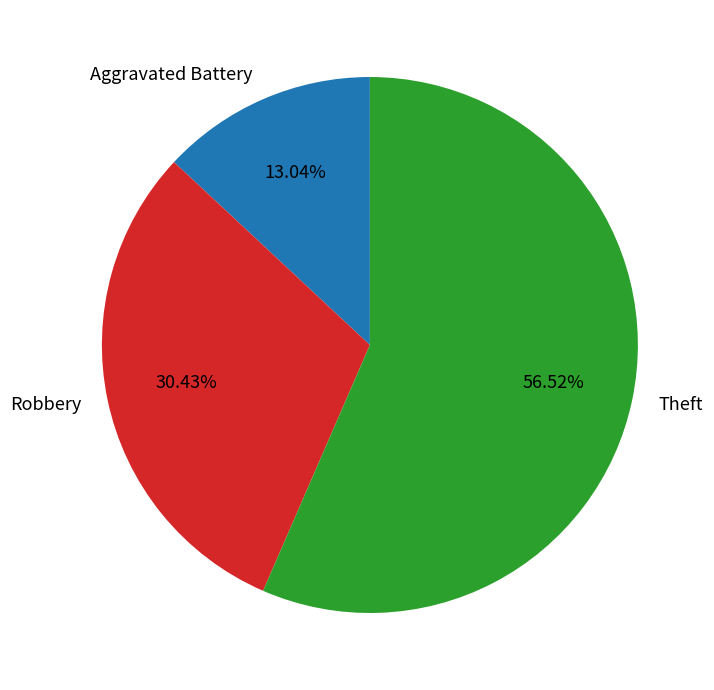

Combined, do Robbery and Theft account for over 50%?

Yes